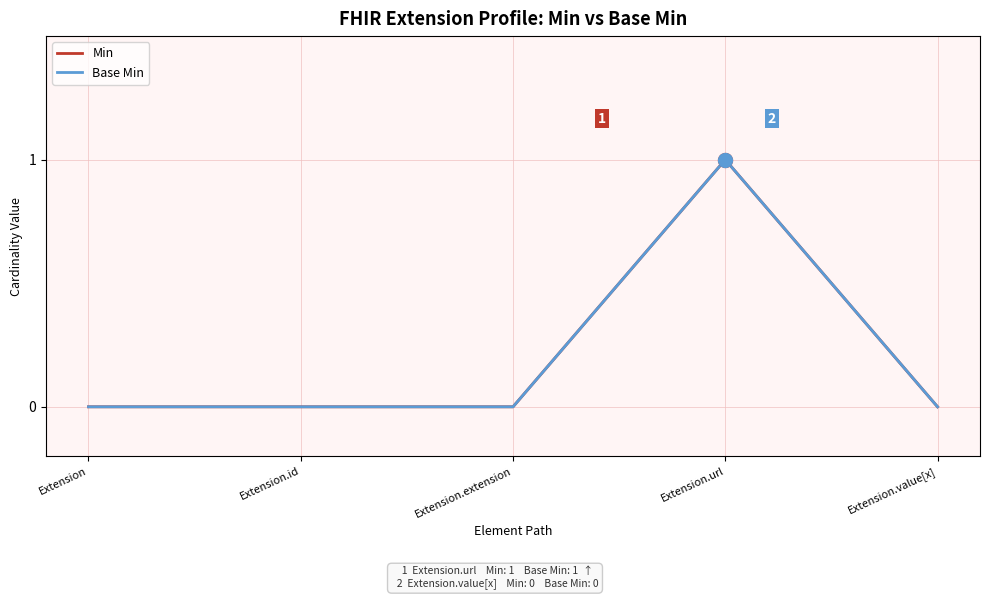

Does the chart display data point markers on the line(s)?

No